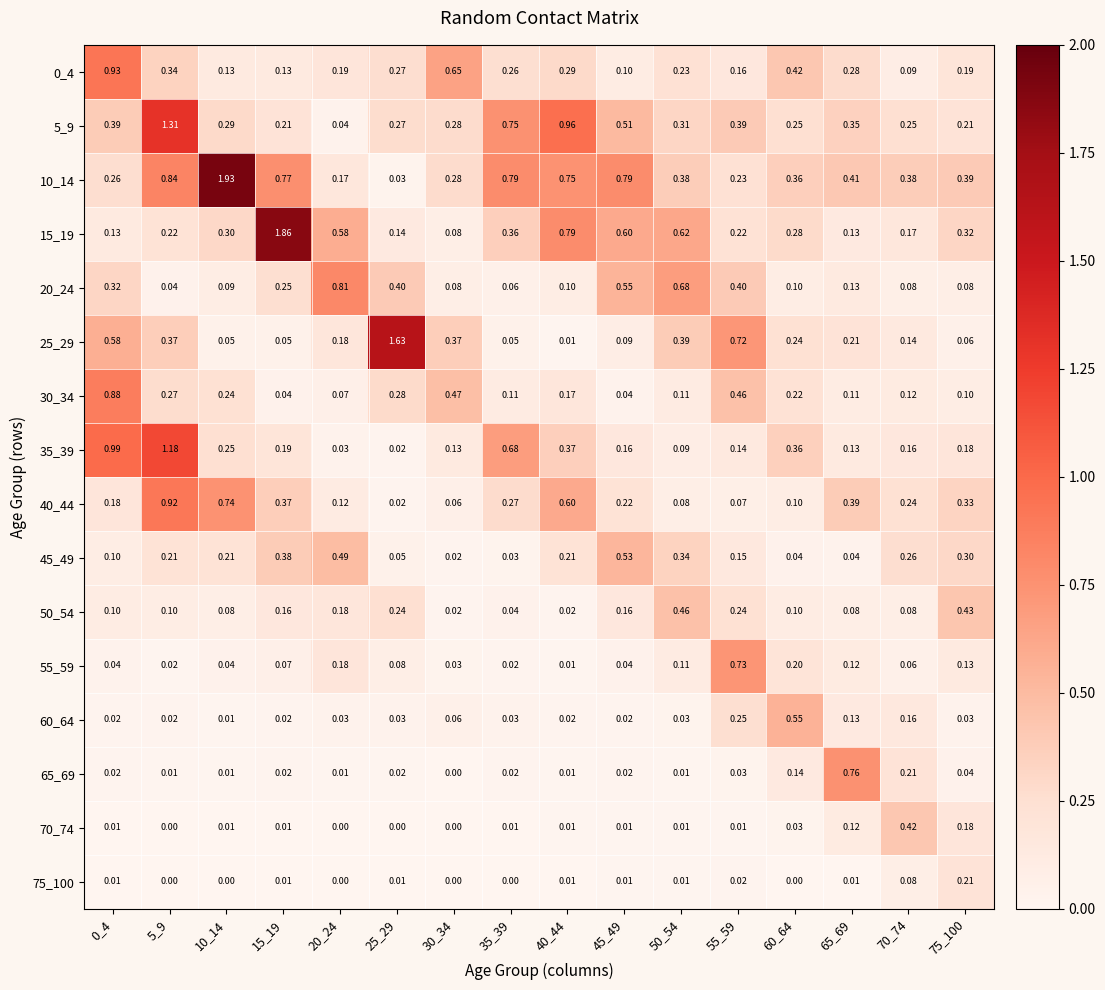

Is the value of 60_64 at 35_39 greater than the value of 25_29 at 40_44?

Yes